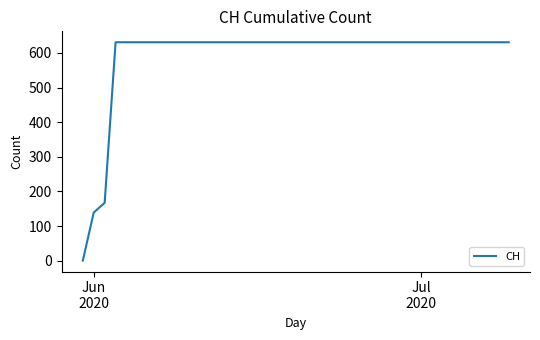

What is the difference between the maximum and minimum values?

631